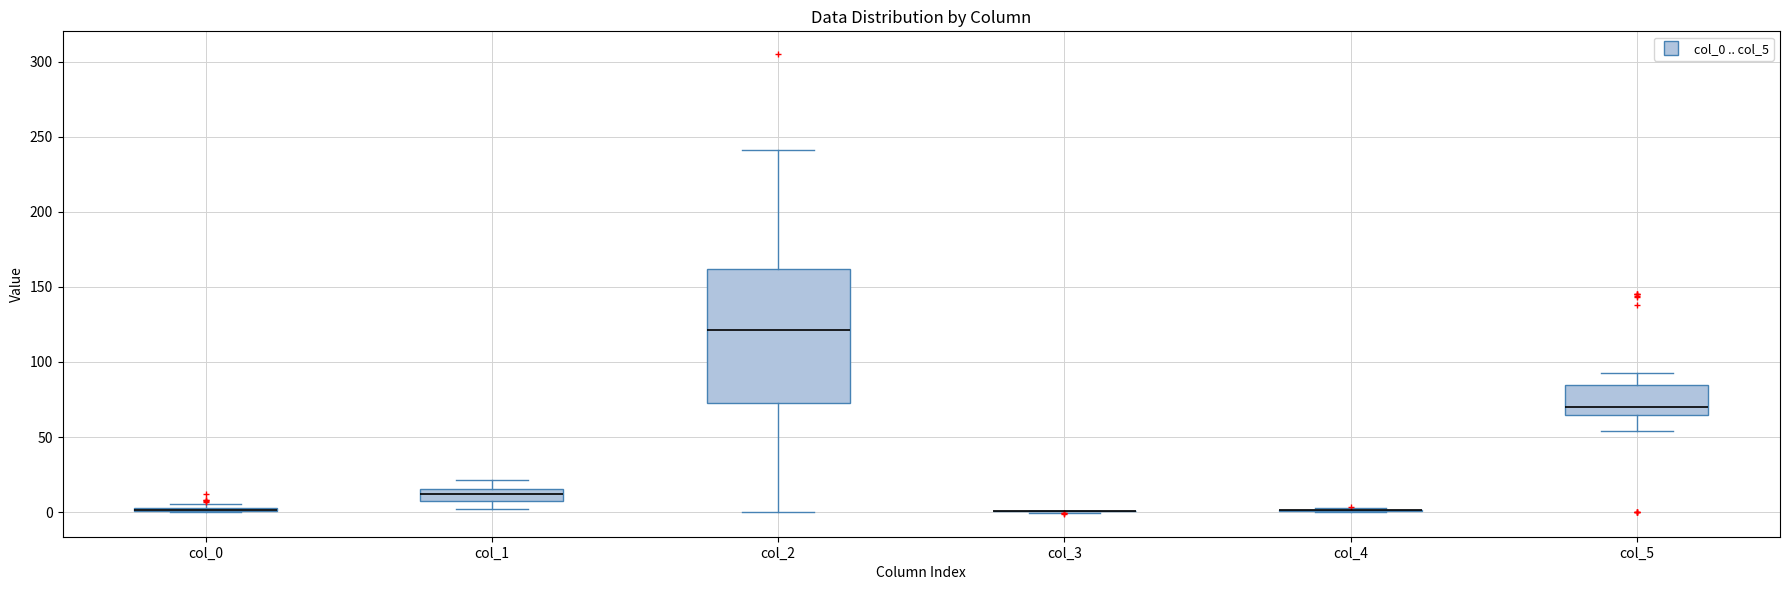

Reading left to right, read every box against the y-axis: the position of its median line, the range the box covers, and the ends of its whiskers. The values are not printed on the chart, so give them approximately, as read against the axis.

col_0: box collapsed to a line at 0, whiskers 0 to 5
col_1: median 10 (inside the box), box 10 to 15, whiskers 0 to 20
col_2: median 120, box 75 to 160, whiskers 0 to 240
col_3: box collapsed to a line at 0, whiskers 0 to 0
col_4: box collapsed to a line at 0, whiskers 0 to 5
col_5: median 70, box 65 to 85, whiskers 55 to 95